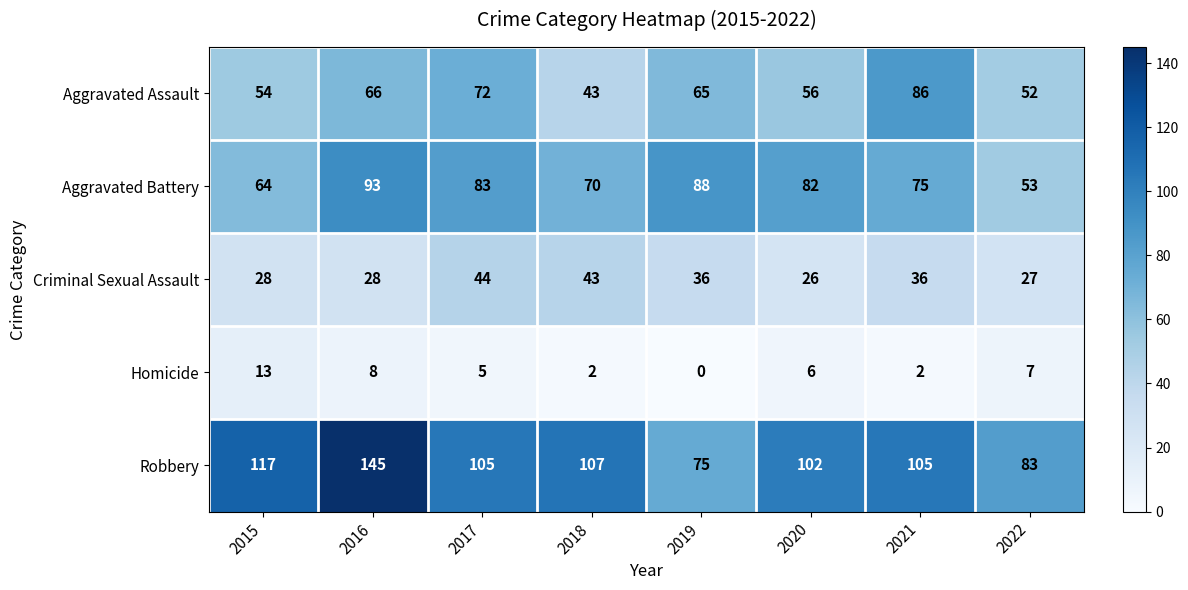

What is the spread (max minus min) of values at 2019?

88